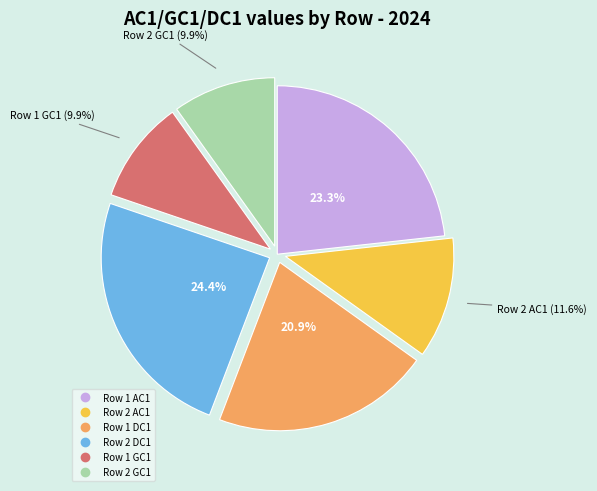

The Row 1 AC1 slice represents 23% of the pie. True or false?

True